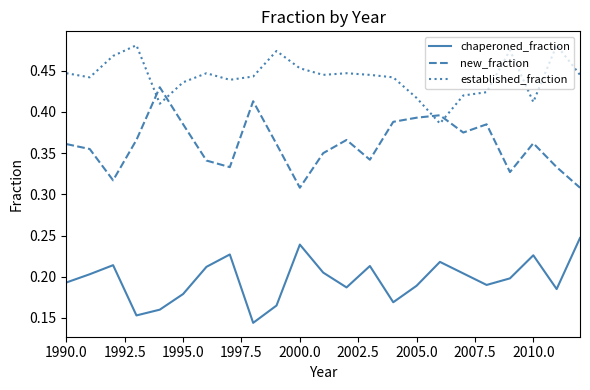

Rank the series by their maximum value, from highest to lowest.

established_fraction, new_fraction, chaperoned_fraction